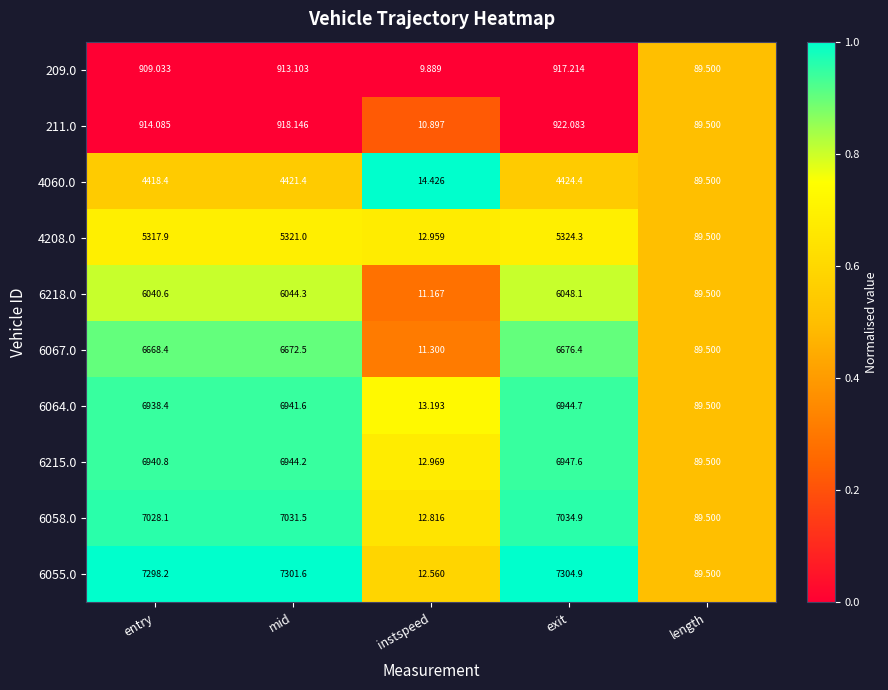

Which category has the highest value in the 6064.0 series?

exit